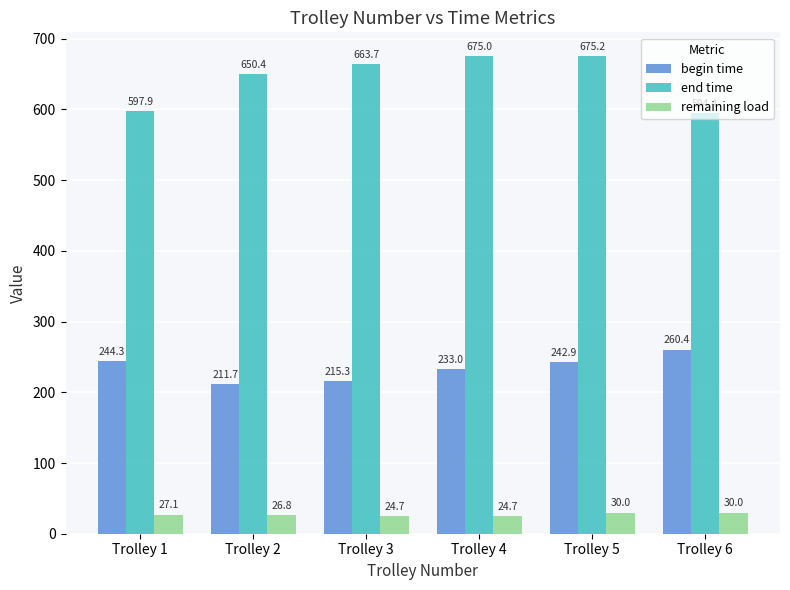

What is the difference between the second highest and second lowest values in the remaining load series?

5.3